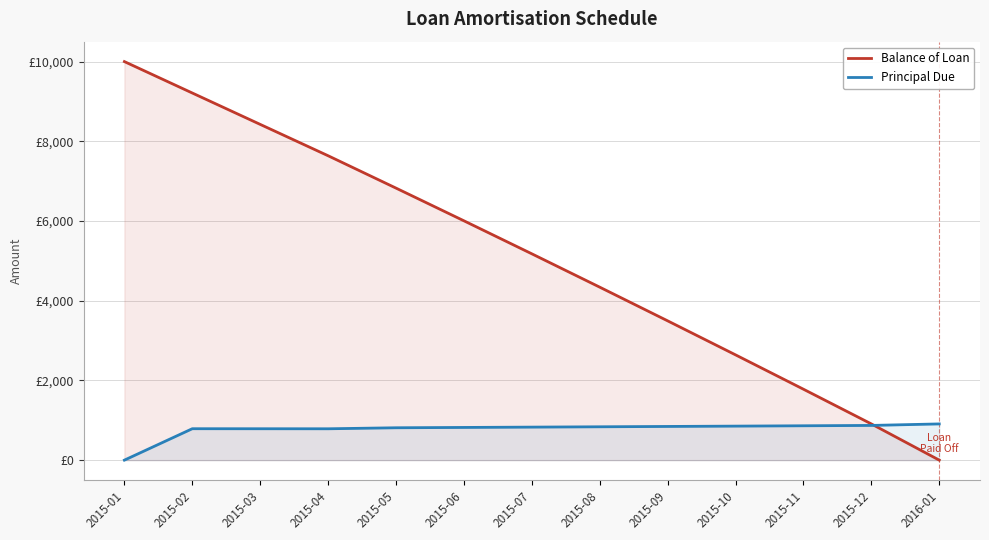

List the labels in order of Principal Due value, smallest first.

2015-01, 2015-04, 2015-03, 2015-02, 2015-05, 2015-06, 2015-07, 2015-08, 2015-09, 2015-10, 2015-11, 2015-12, 2016-01